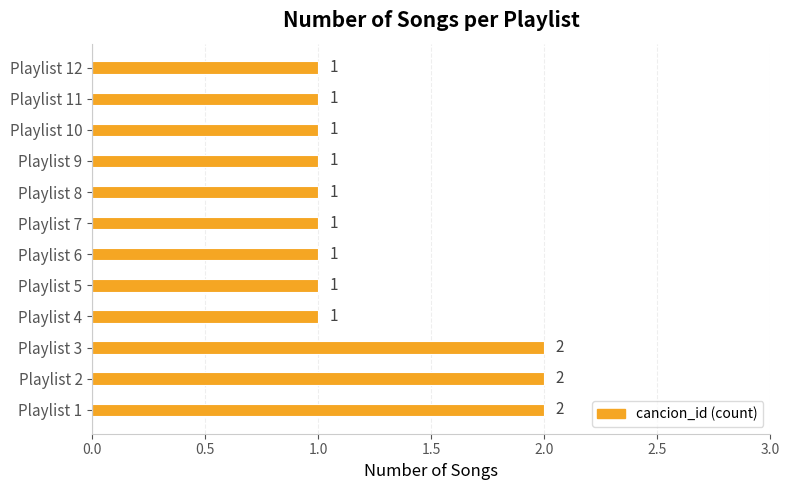

Reading bottom to top, what are all the values shown in this chart?

2	2	2	1	1	1	1	1	1	1	1	1